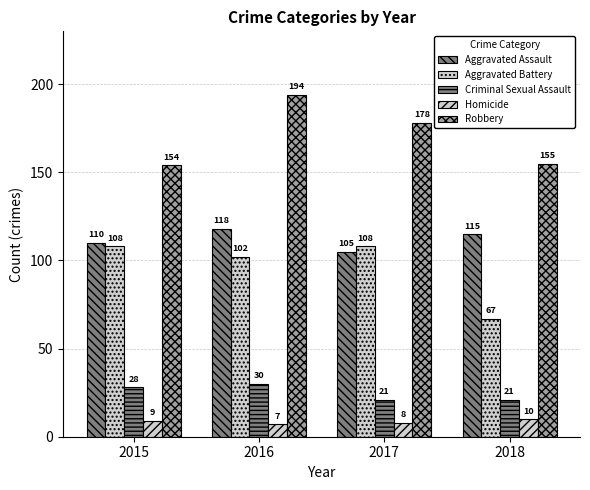

Reading right to left, extract all data points from this chart.

Aggravated Assault: 115	105	118	110
Aggravated Battery: 67	108	102	108
Criminal Sexual Assault: 21	21	30	28
Homicide: 10	8	7	9
Robbery: 155	178	194	154